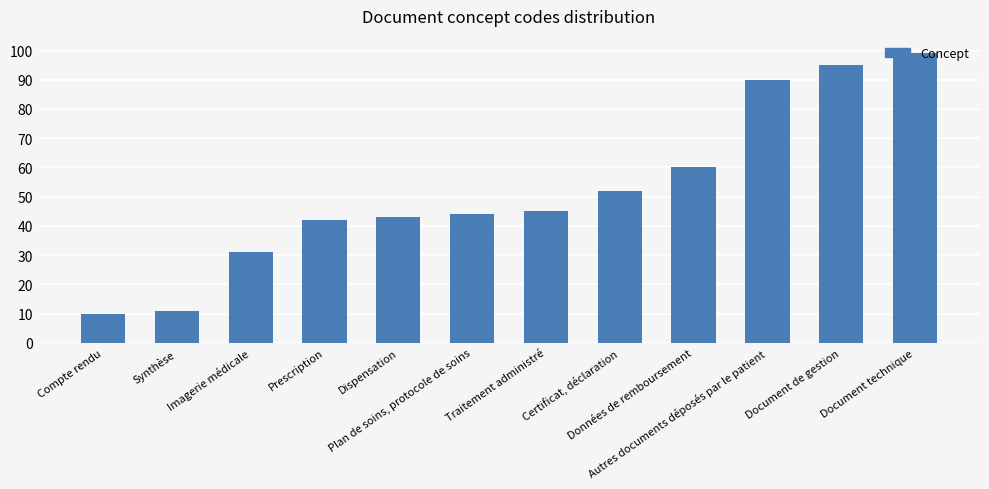

Which category has the highest value across all series?

Document technique